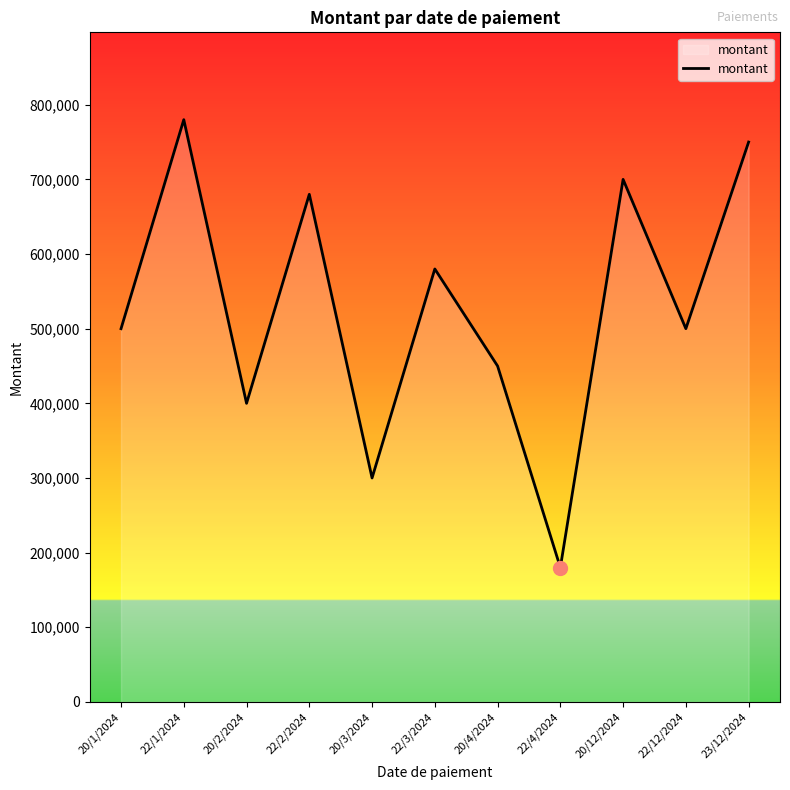

Is it true that the value at 20/3/2024 is 195389?

False